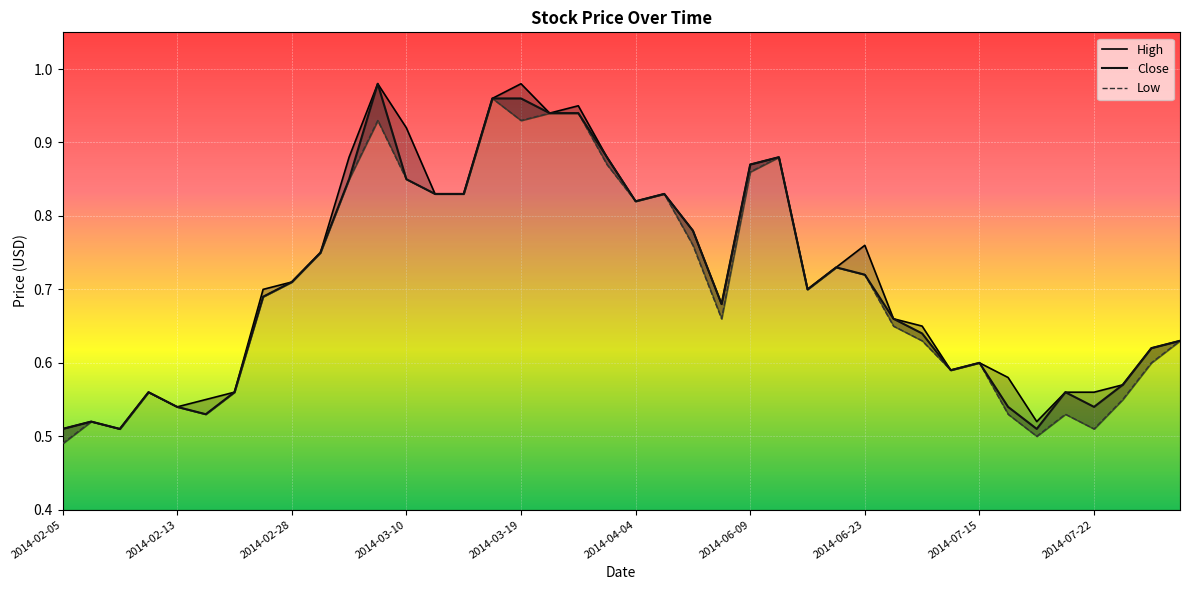

True or false: Close has a value of 0.5 at 13.

False